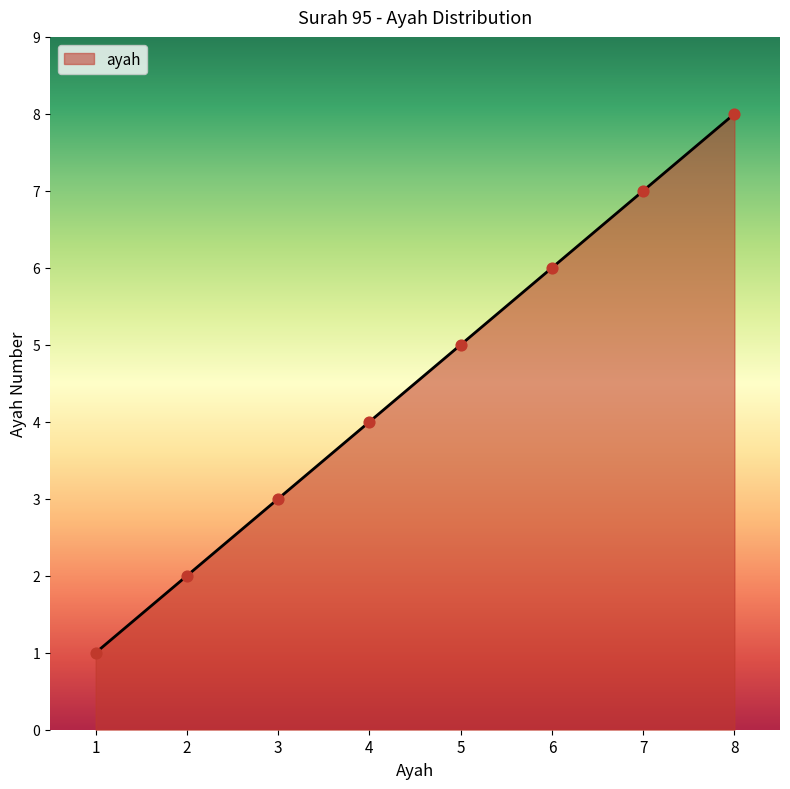

Which has a higher value, 5 or 4?

5